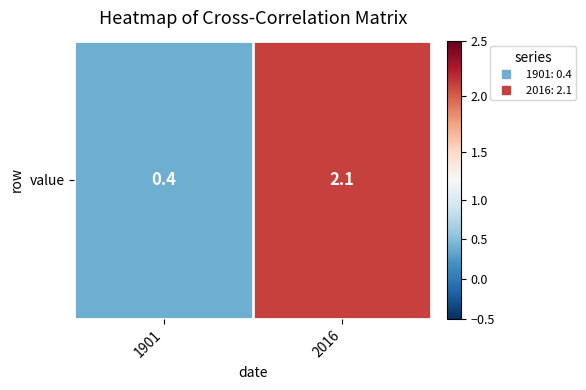

True or false: the data shows 0.4 at 1901.

True